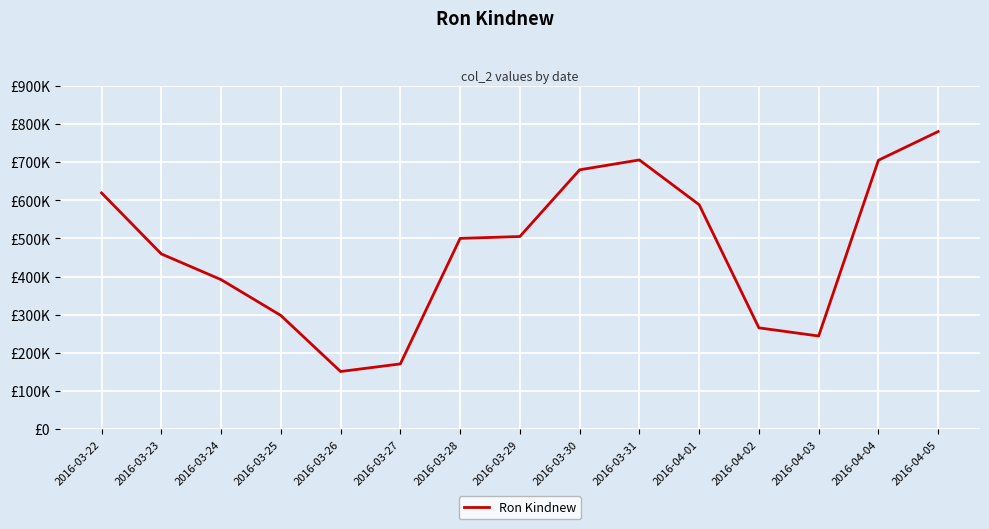

Does the chart display data point markers on the line(s)?

No